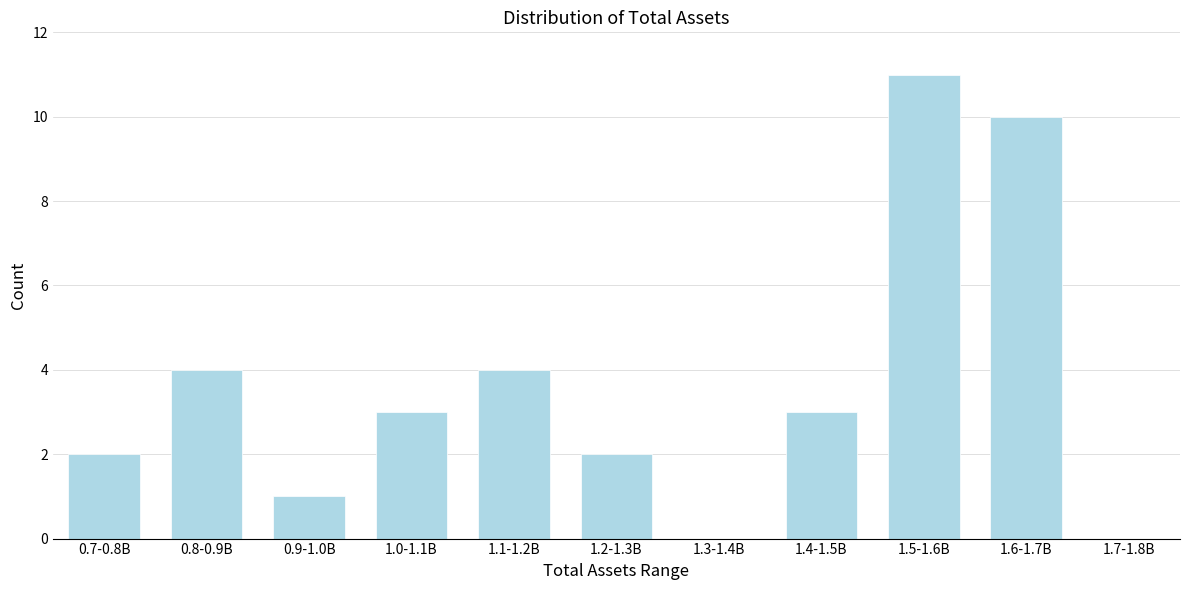

Reading right to left, list all the values displayed in this chart.

1.7-1.8B=0	1.6-1.7B=10	1.5-1.6B=11	1.4-1.5B=3	1.3-1.4B=0	1.2-1.3B=2	1.1-1.2B=4	1.0-1.1B=3	0.9-1.0B=1	0.8-0.9B=4	0.7-0.8B=2